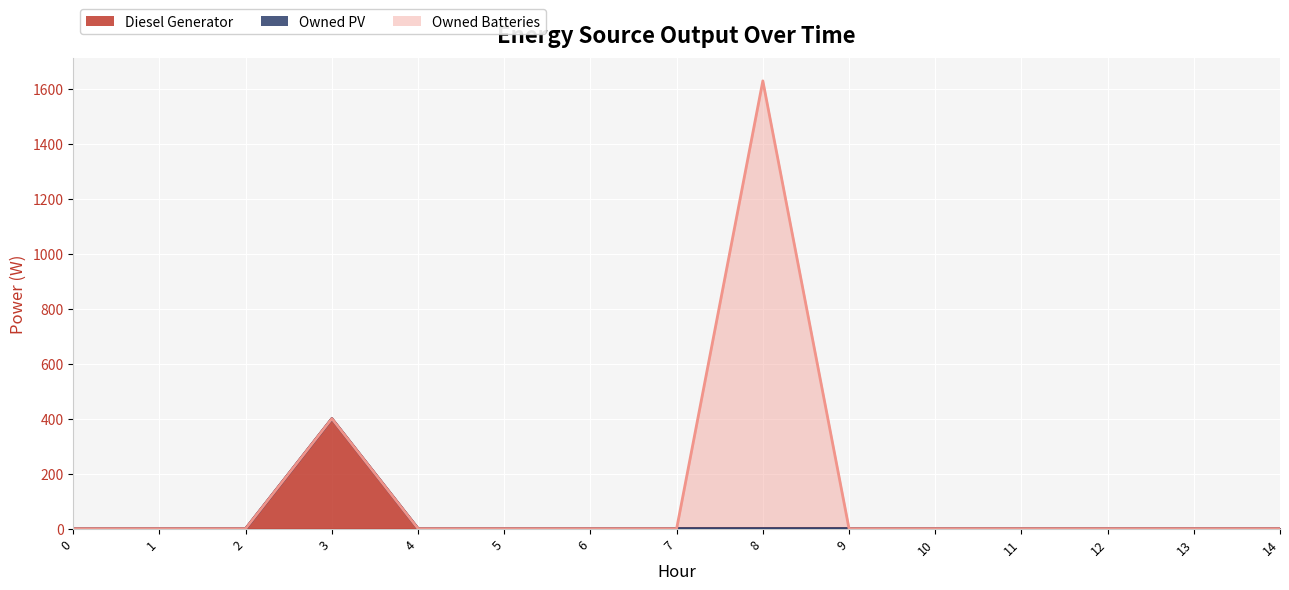

True or false: Owned PV and Diesel Generator cross at least once.

False